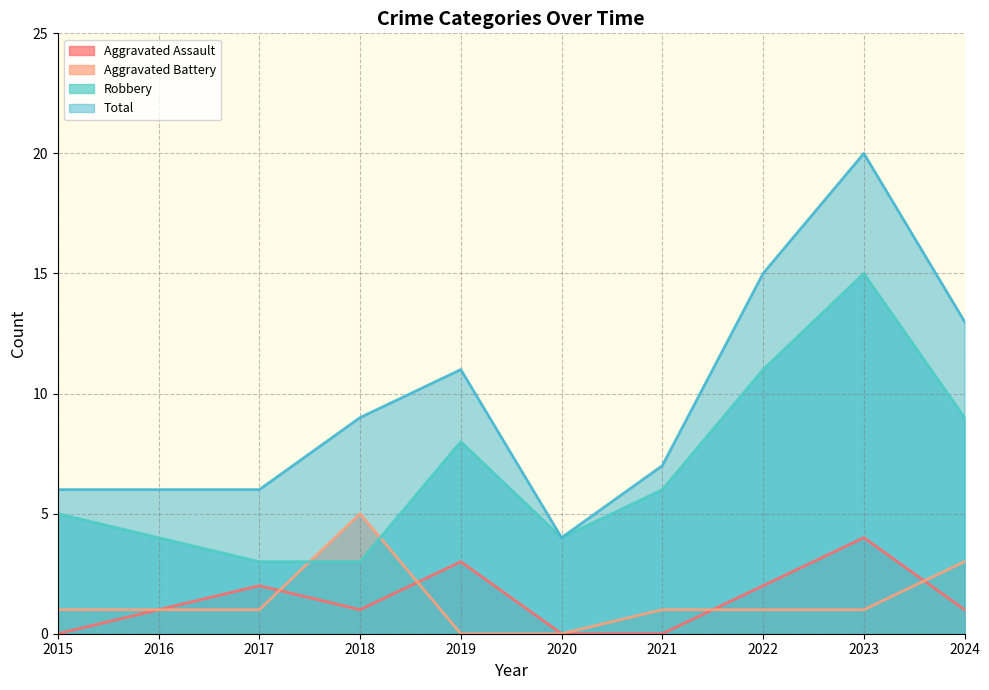

The value of Robbery at 2017 is 1. True or false?

False